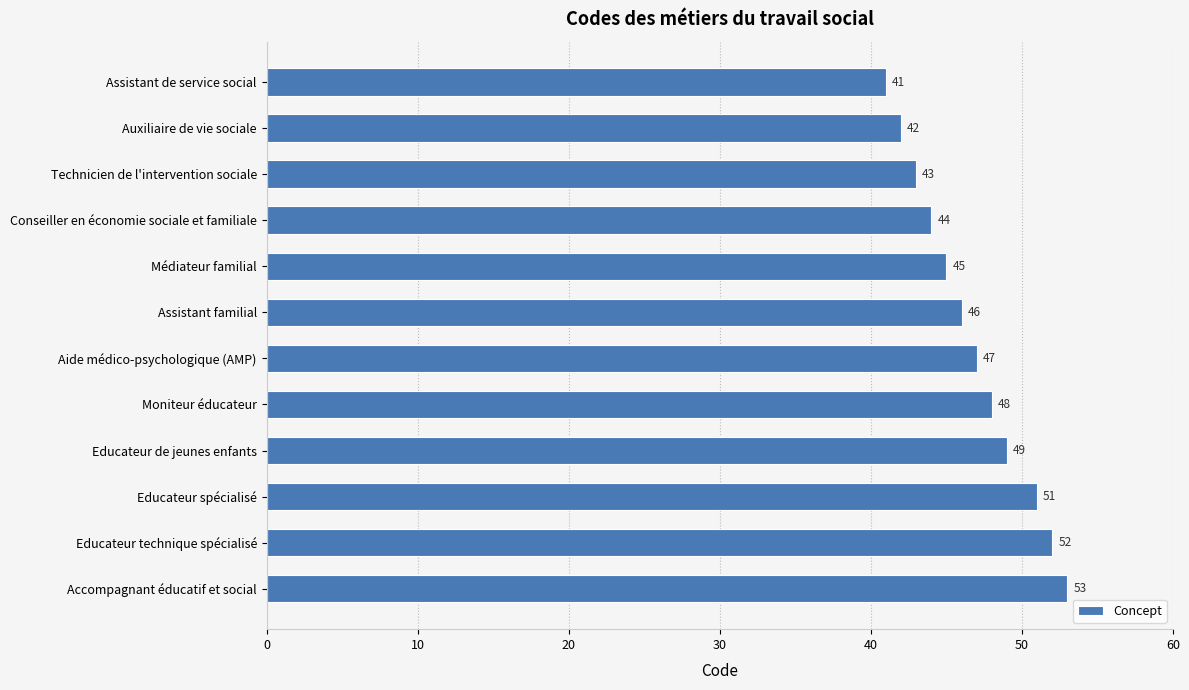

Reading top to bottom, what are all the values shown in this chart?

41	42	43	44	45	46	47	48	49	51	52	53